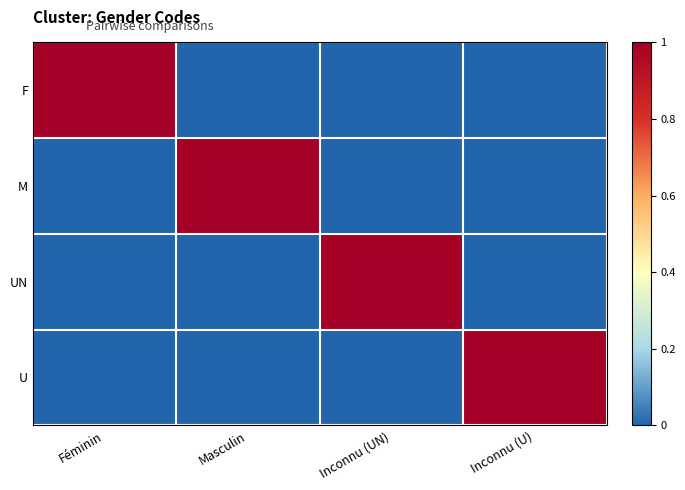

Reading left to right, transcribe all the data shown in this chart.

F: Féminin=1	Masculin=0	Inconnu (UN)=0	Inconnu (U)=0
M: Féminin=0	Masculin=1	Inconnu (UN)=0	Inconnu (U)=0
UN: Féminin=0	Masculin=0	Inconnu (UN)=1	Inconnu (U)=0
U: Féminin=0	Masculin=0	Inconnu (UN)=0	Inconnu (U)=1